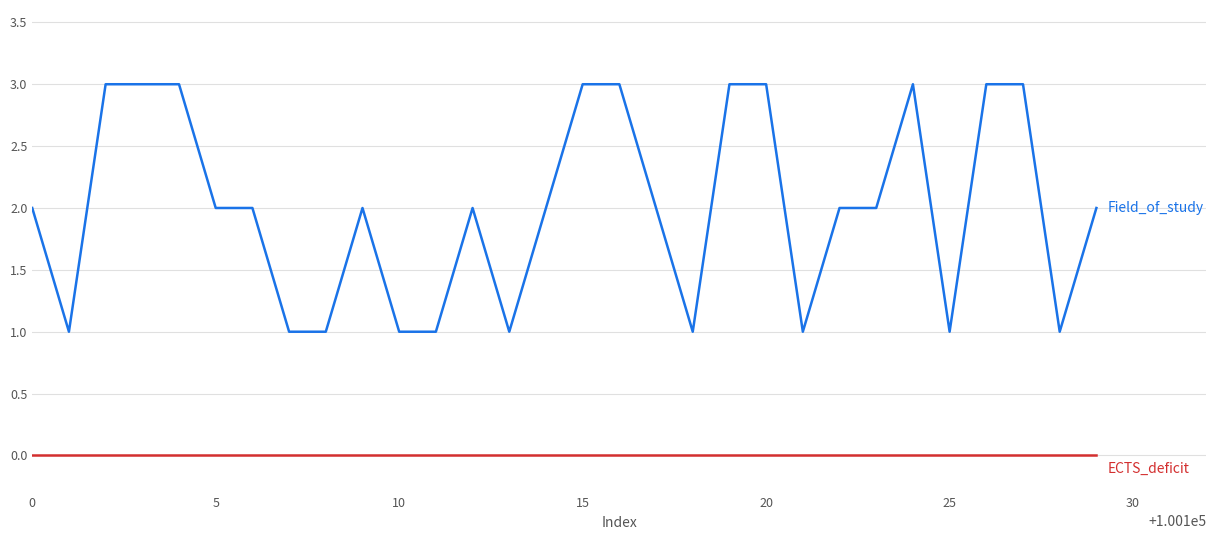

What is the greatest value displayed?

3